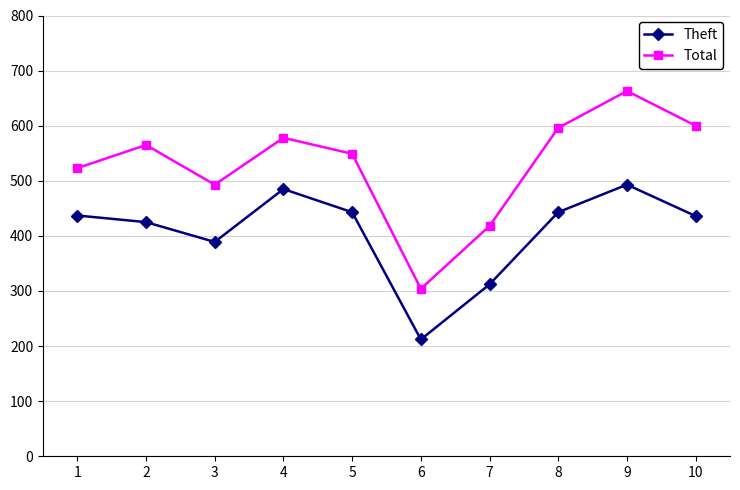

True or false: Total has a value of 523 at 1.

True